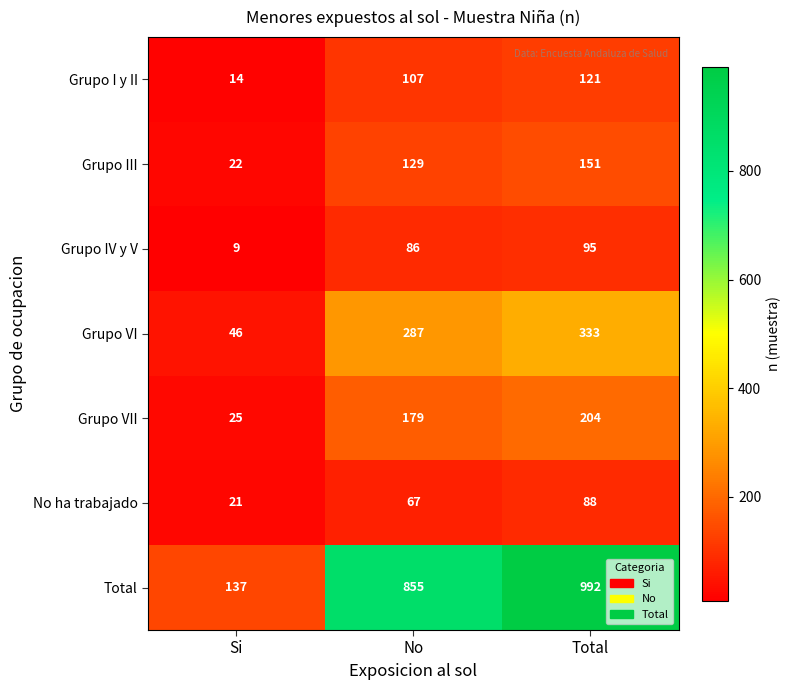

Read the Grupo III value at No.

129